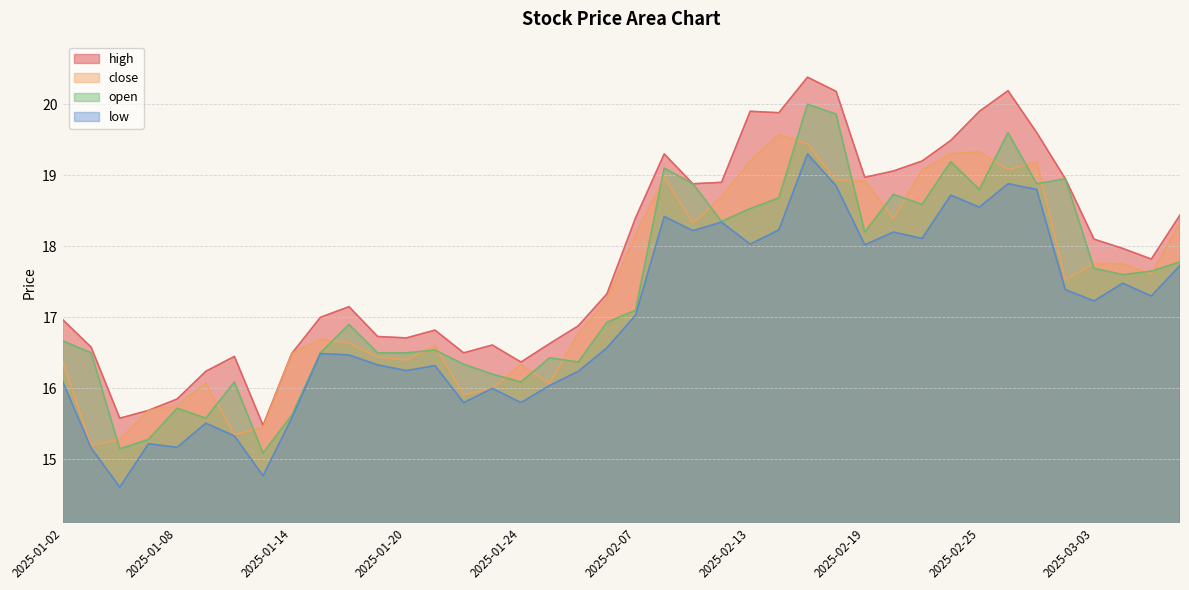

Reading left to right, list all the values displayed in this chart.

close: 2025-01-02=16.4	2025-01-03=15.2	2025-01-06=15.3	2025-01-07=15.7	2025-01-08=15.8	2025-01-09=16.1	2025-01-10=15.3	2025-01-13=15.4	2025-01-14=16.5	2025-01-15=16.7	2025-01-16=16.6	2025-01-17=16.4	2025-01-20=16.4	2025-01-21=16.6	2025-01-22=15.9	2025-01-23=16.0	2025-01-24=16.3	2025-01-27=16.1	2025-02-05=16.8	2025-02-06=17.2	2025-02-07=18.2	2025-02-10=19.0	2025-02-11=18.3	2025-02-12=18.7	2025-02-13=19.2	2025-02-14=19.6	2025-02-17=19.4	2025-02-18=18.9	2025-02-19=18.9	2025-02-20=18.4	2025-02-21=19.1	2025-02-24=19.3	2025-02-25=19.3	2025-02-26=19.1	2025-02-27=19.2	2025-02-28=17.5	2025-03-03=17.8	2025-03-04=17.8	2025-03-05=17.6	2025-03-06=18.3
open: 2025-01-02=16.7	2025-01-03=16.5	2025-01-06=15.2	2025-01-07=15.3	2025-01-08=15.7	2025-01-09=15.6	2025-01-10=16.1	2025-01-13=15.1	2025-01-14=15.6	2025-01-15=16.5	2025-01-16=16.9	2025-01-17=16.5	2025-01-20=16.5	2025-01-21=16.5	2025-01-22=16.3	2025-01-23=16.2	2025-01-24=16.1	2025-01-27=16.4	2025-02-05=16.4	2025-02-06=16.9	2025-02-07=17.1	2025-02-10=19.1	2025-02-11=18.9	2025-02-12=18.4	2025-02-13=18.5	2025-02-14=18.7	2025-02-17=20.0	2025-02-18=19.9	2025-02-19=18.2	2025-02-20=18.7	2025-02-21=18.6	2025-02-24=19.2	2025-02-25=18.8	2025-02-26=19.6	2025-02-27=18.9	2025-02-28=18.9	2025-03-03=17.7	2025-03-04=17.6	2025-03-05=17.6	2025-03-06=17.8
high: 2025-01-02=17.0	2025-01-03=16.6	2025-01-06=15.6	2025-01-07=15.7	2025-01-08=15.8	2025-01-09=16.2	2025-01-10=16.4	2025-01-13=15.5	2025-01-14=16.5	2025-01-15=17.0	2025-01-16=17.1	2025-01-17=16.7	2025-01-20=16.7	2025-01-21=16.8	2025-01-22=16.5	2025-01-23=16.6	2025-01-24=16.4	2025-01-27=16.6	2025-02-05=16.9	2025-02-06=17.3	2025-02-07=18.4	2025-02-10=19.3	2025-02-11=18.9	2025-02-12=18.9	2025-02-13=19.9	2025-02-14=19.9	2025-02-17=20.4	2025-02-18=20.2	2025-02-19=19.0	2025-02-20=19.1	2025-02-21=19.2	2025-02-24=19.5	2025-02-25=19.9	2025-02-26=20.2	2025-02-27=19.6	2025-02-28=18.9	2025-03-03=18.1	2025-03-04=18.0	2025-03-05=17.8	2025-03-06=18.4
low: 2025-01-02=16.1	2025-01-03=15.2	2025-01-06=14.6	2025-01-07=15.2	2025-01-08=15.2	2025-01-09=15.5	2025-01-10=15.3	2025-01-13=14.8	2025-01-14=15.6	2025-01-15=16.5	2025-01-16=16.5	2025-01-17=16.3	2025-01-20=16.2	2025-01-21=16.3	2025-01-22=15.8	2025-01-23=16.0	2025-01-24=15.8	2025-01-27=16.0	2025-02-05=16.2	2025-02-06=16.6	2025-02-07=17.0	2025-02-10=18.4	2025-02-11=18.2	2025-02-12=18.3	2025-02-13=18.0	2025-02-14=18.2	2025-02-17=19.3	2025-02-18=18.9	2025-02-19=18.0	2025-02-20=18.2	2025-02-21=18.1	2025-02-24=18.7	2025-02-25=18.6	2025-02-26=18.9	2025-02-27=18.8	2025-02-28=17.4	2025-03-03=17.2	2025-03-04=17.5	2025-03-05=17.3	2025-03-06=17.7